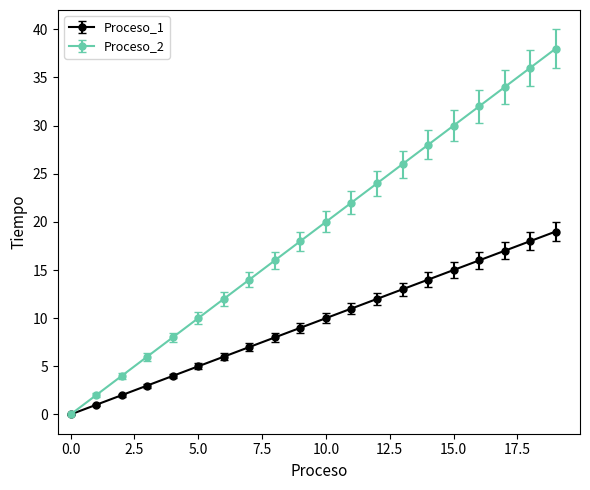

Which series has the largest total across all categories?

Proceso_2